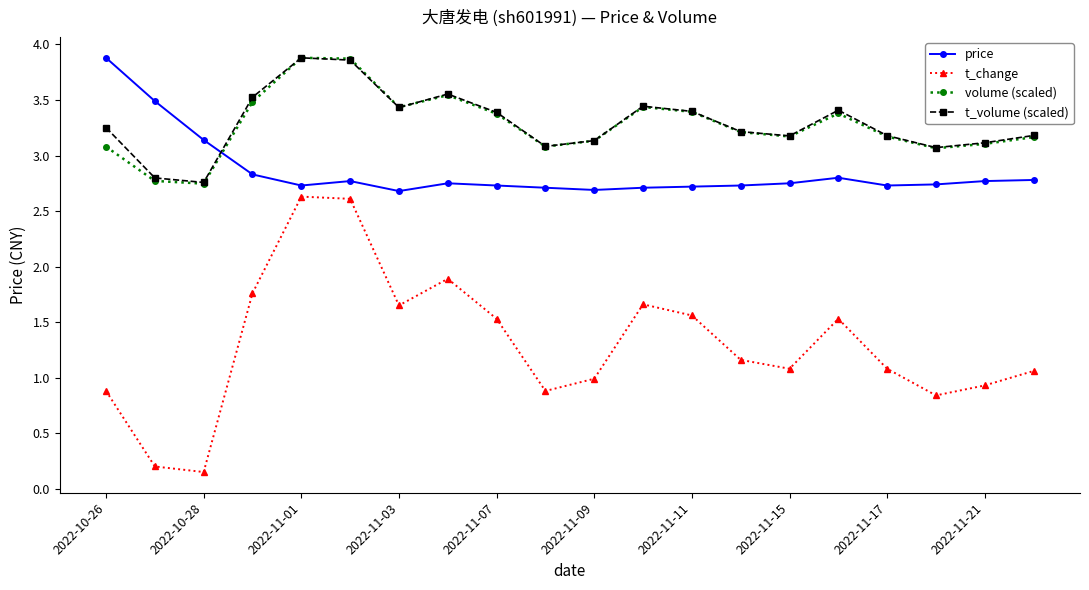

What is the highest value of the price series?

3.9